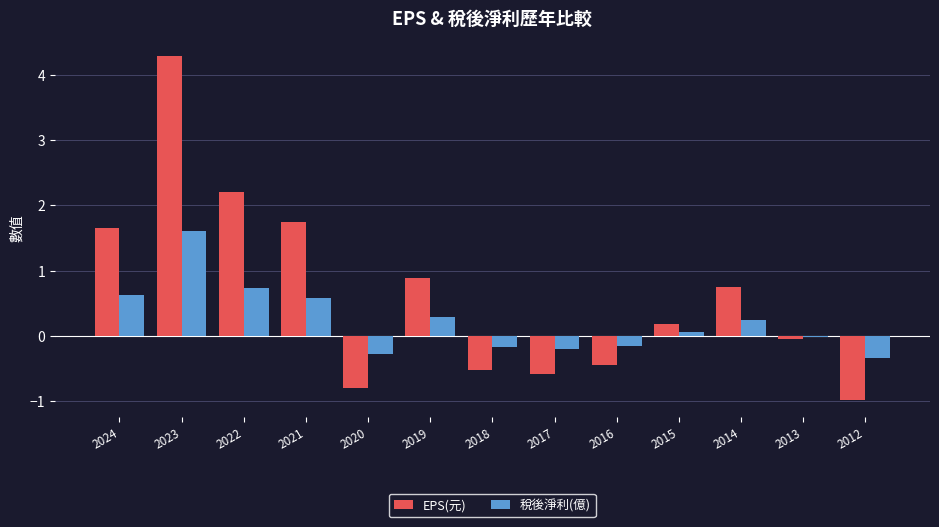

The value of 稅後淨利(億) at 2022 is 0.7. True or false?

True